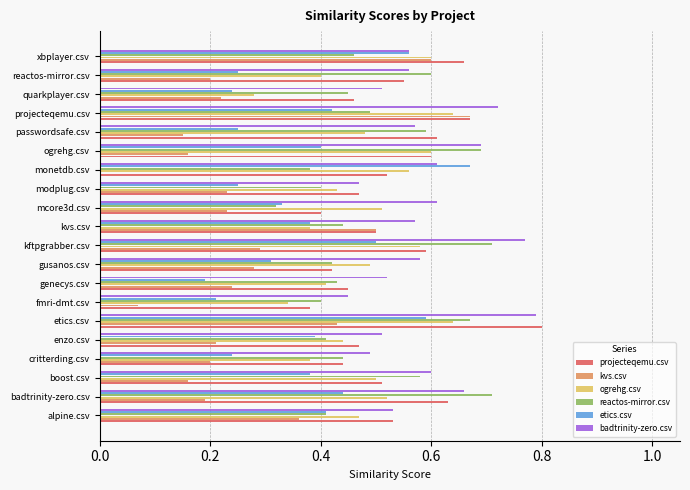

What are all the series names shown in the legend?

projecteqemu.csv, kvs.csv, ogrehg.csv, reactos-mirror.csv, etics.csv, badtrinity-zero.csv